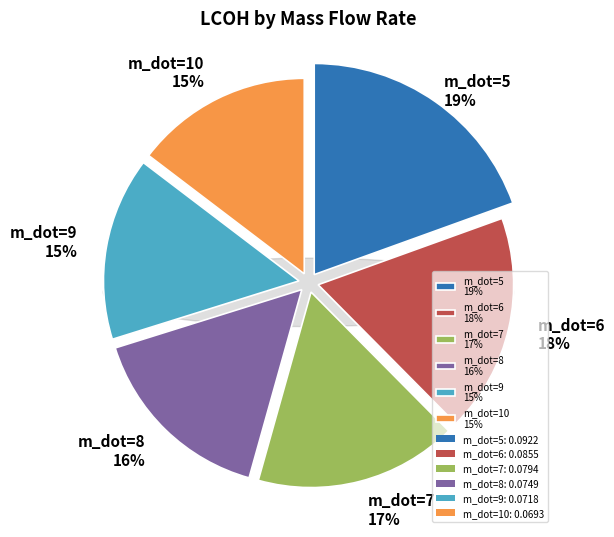

To the nearest percent, what is the difference between the m_dot=10 and m_dot=6 slice percentages?

3%